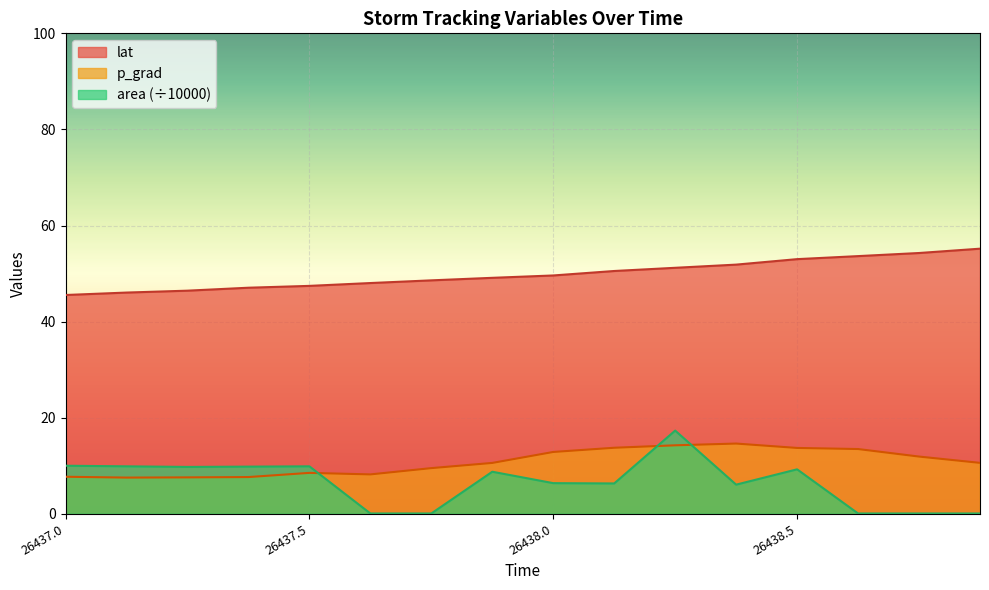

What is the sum of the p_grad values at 26438.125 and 26438.625?

27.2